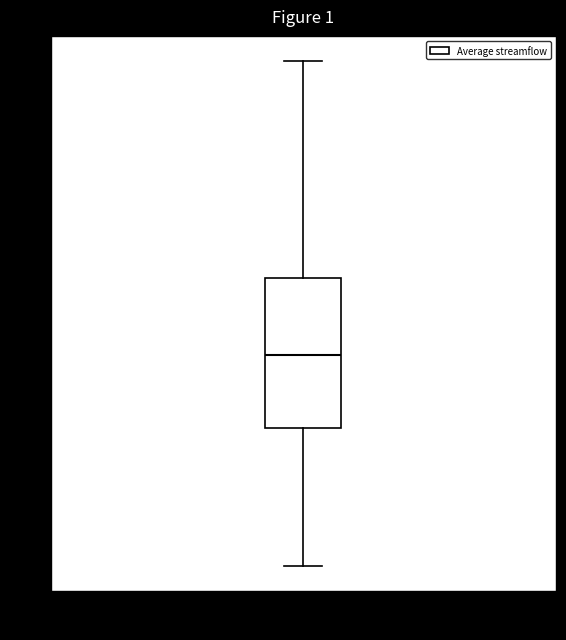

Transcribe this box plot: give where the median line is, the range the box spans, and where the two whiskers end, as read against the y-axis. The values are not printed on the chart, so give them approximately, as read against the axis.

median 17.0, box 12.5 to 21.5, whiskers 4.0 to 35.0